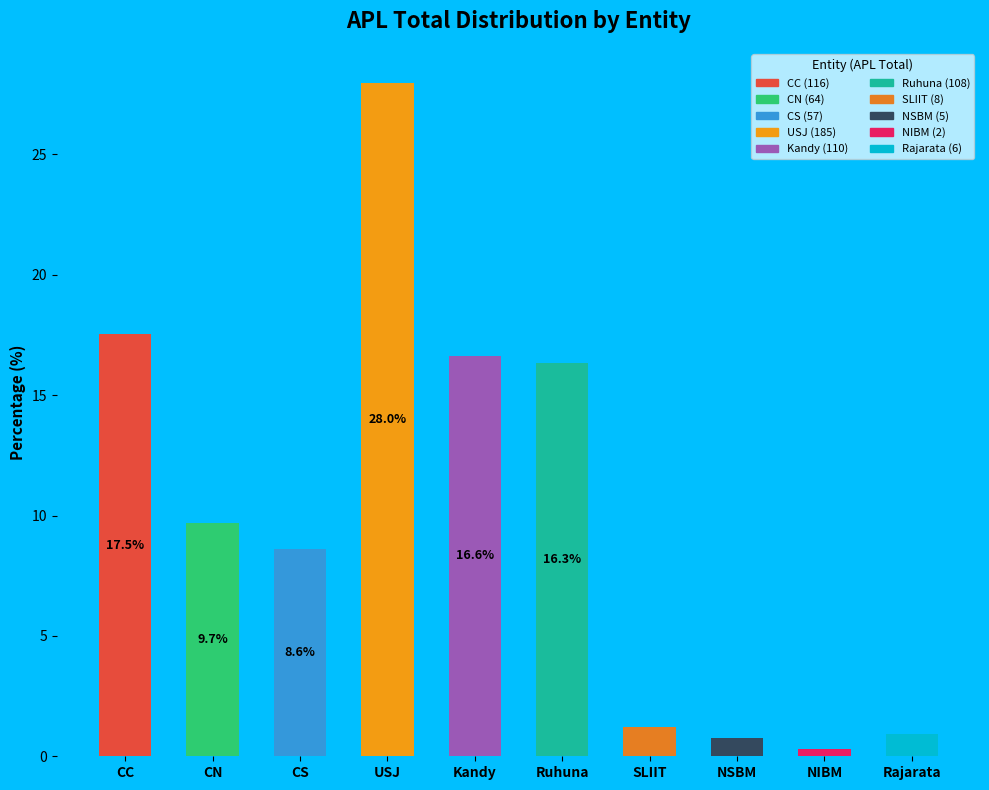

Rank the categories by value from highest to lowest.

USJ, CC, Kandy, Ruhuna, CN, CS, SLIIT, Rajarata, NSBM, NIBM